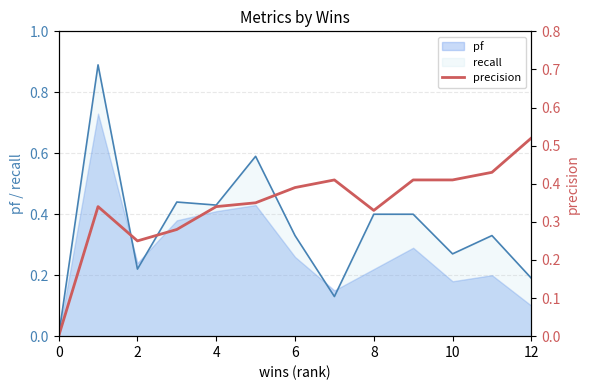

What is the approximate value at 12?

0.5